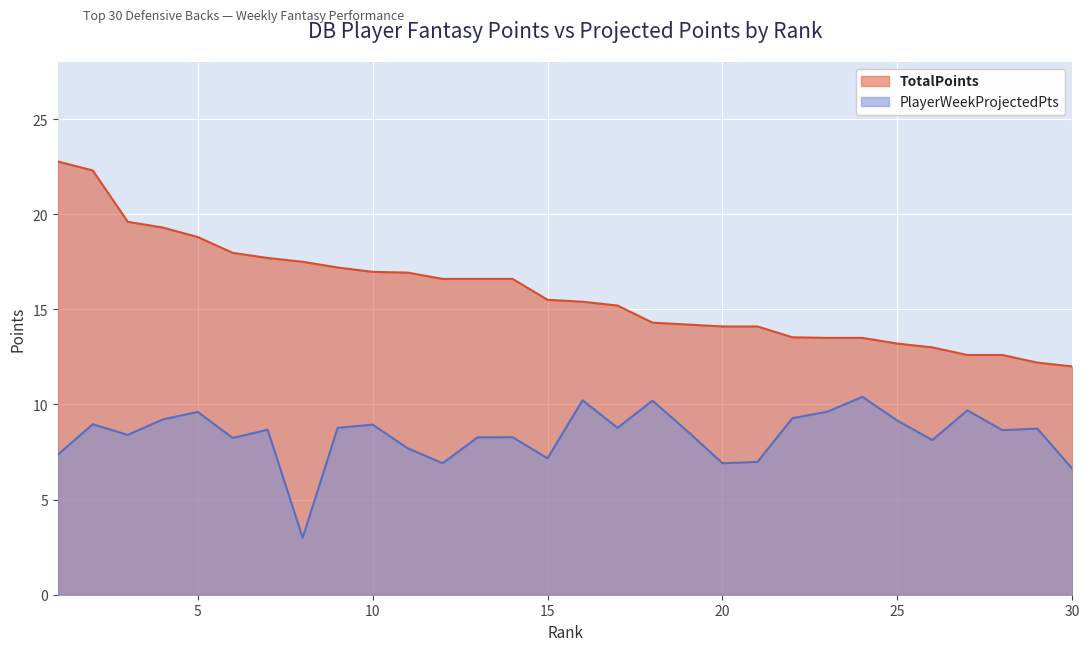

What is the difference between the maximum and minimum values in the TotalPoints series?

10.8